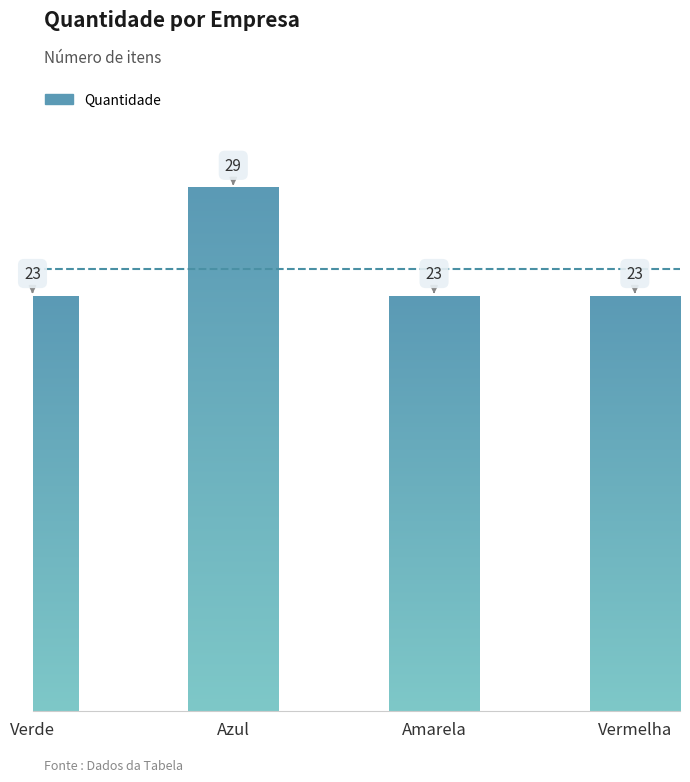

The chart shows a value of 23 at Vermelha. True or false?

True